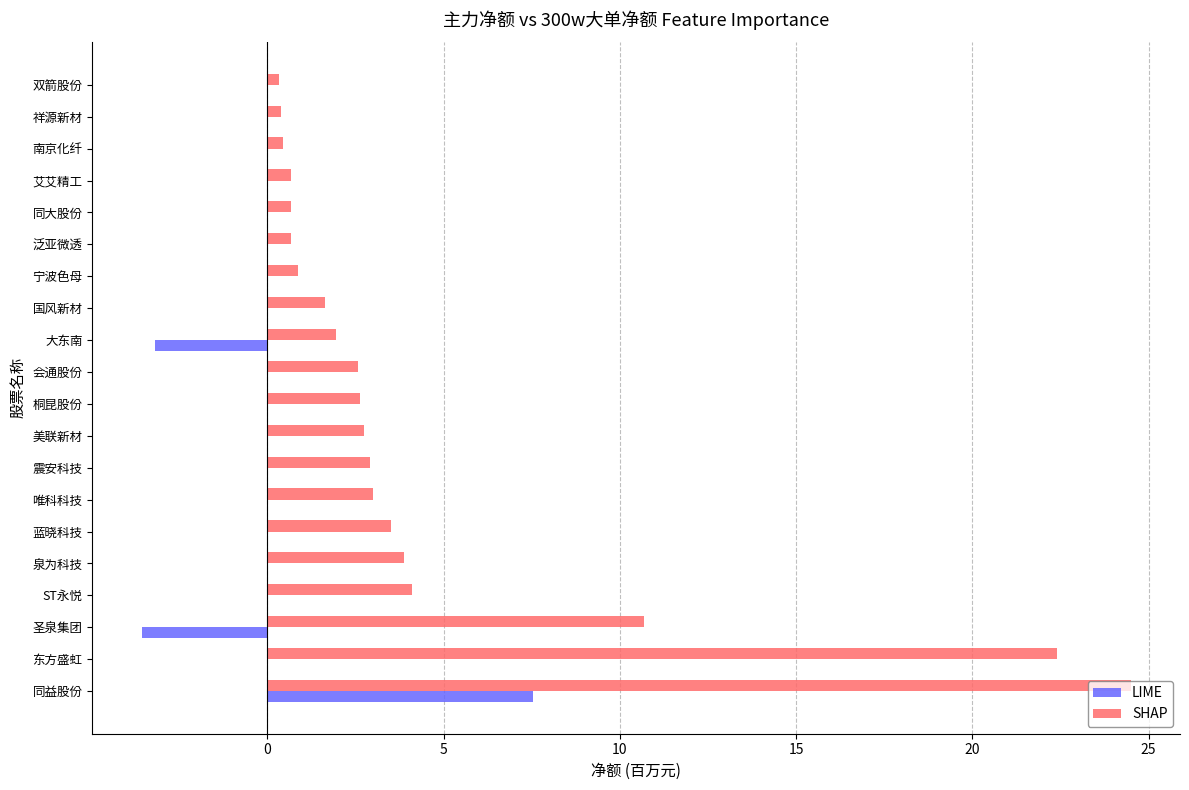

The value of LIME at 祥源新材 is -3.6. True or false?

False